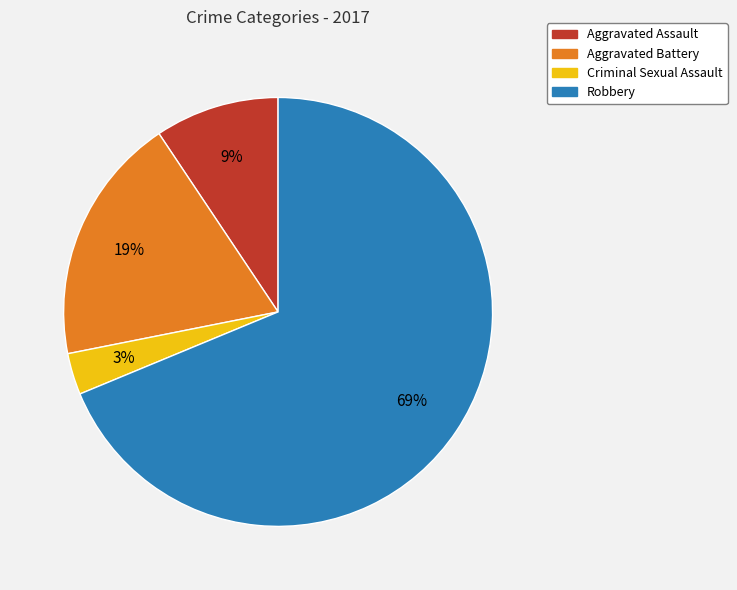

Which has a higher value, Aggravated Assault or Robbery?

Robbery